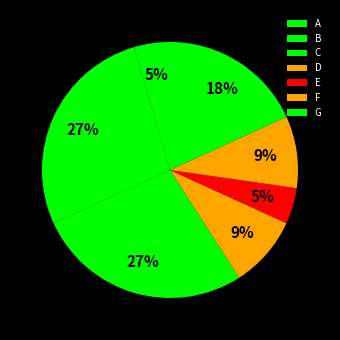

How many slices are in this pie chart?

7